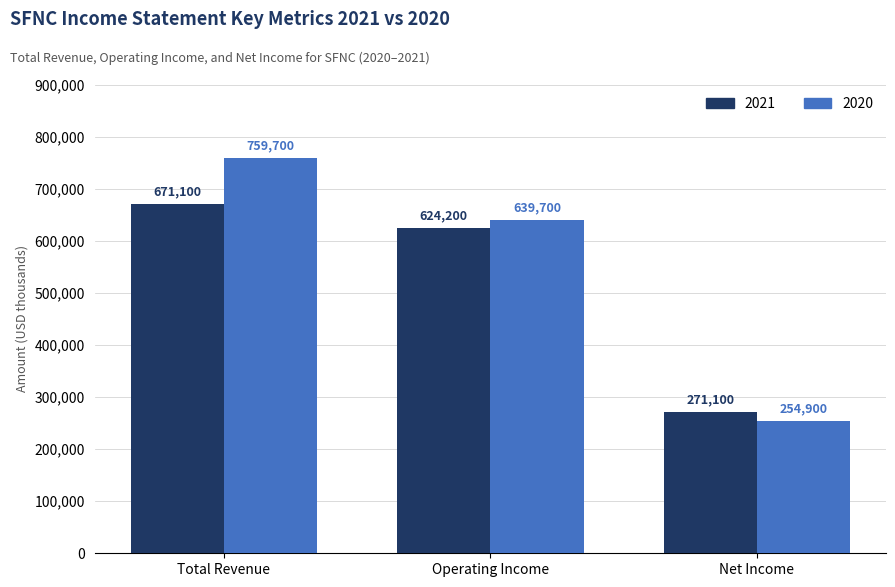

What is the difference between the highest and lowest values at Net Income?

16200